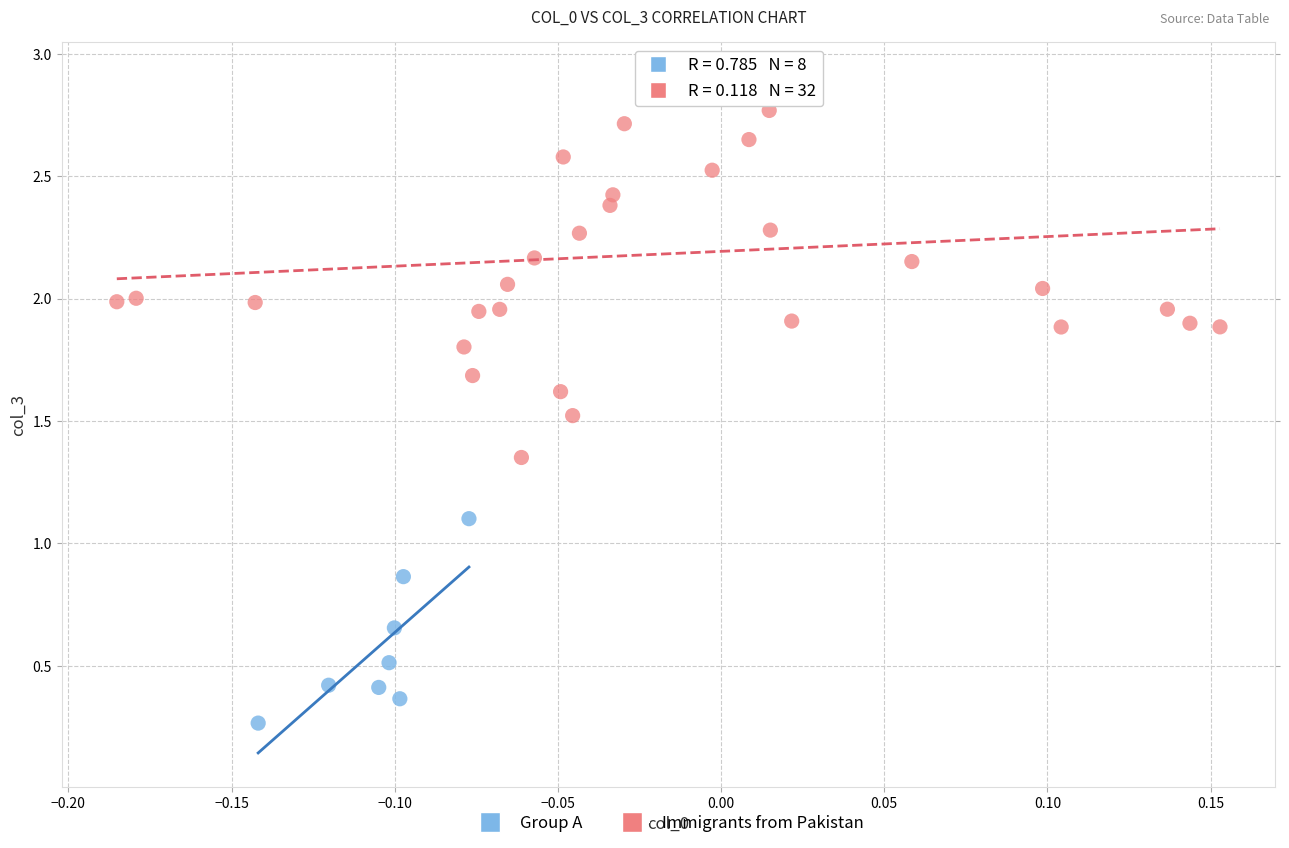

Which series contains the highest Y value?

Immigrants from Pakistan